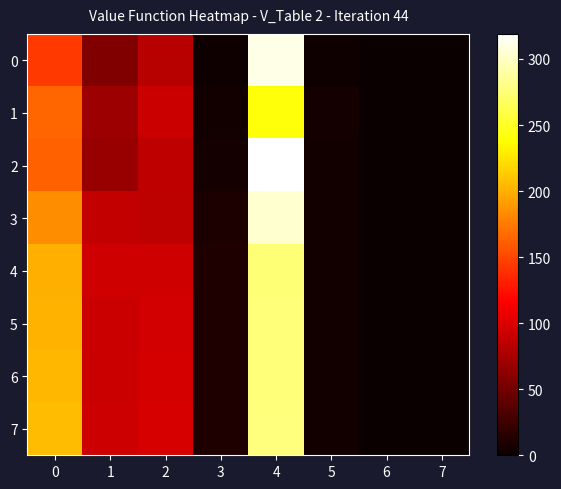

At how many categories does at least one series exceed 149?

2